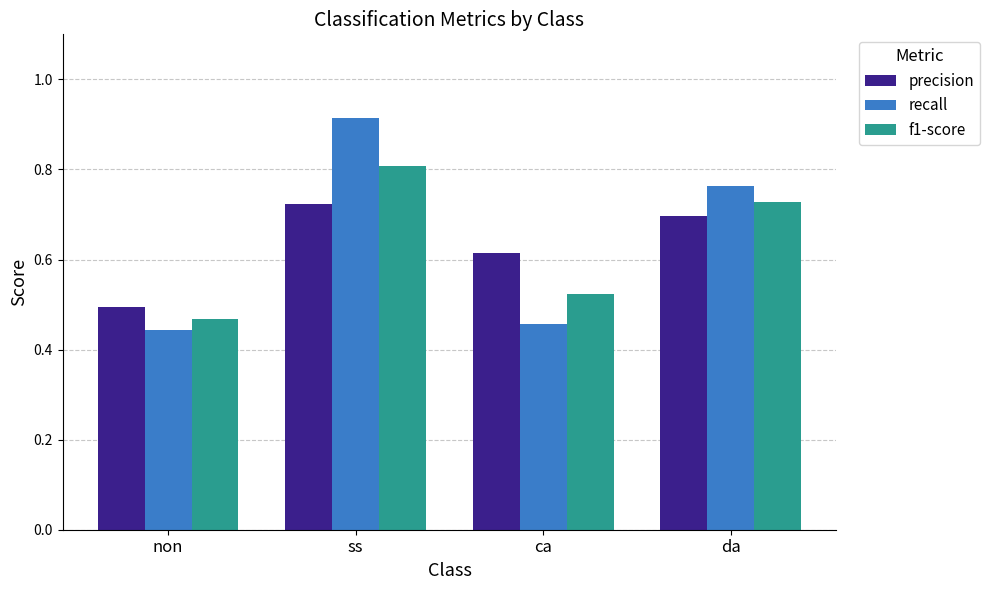

Count the precision values in the range 0 to 1.

4